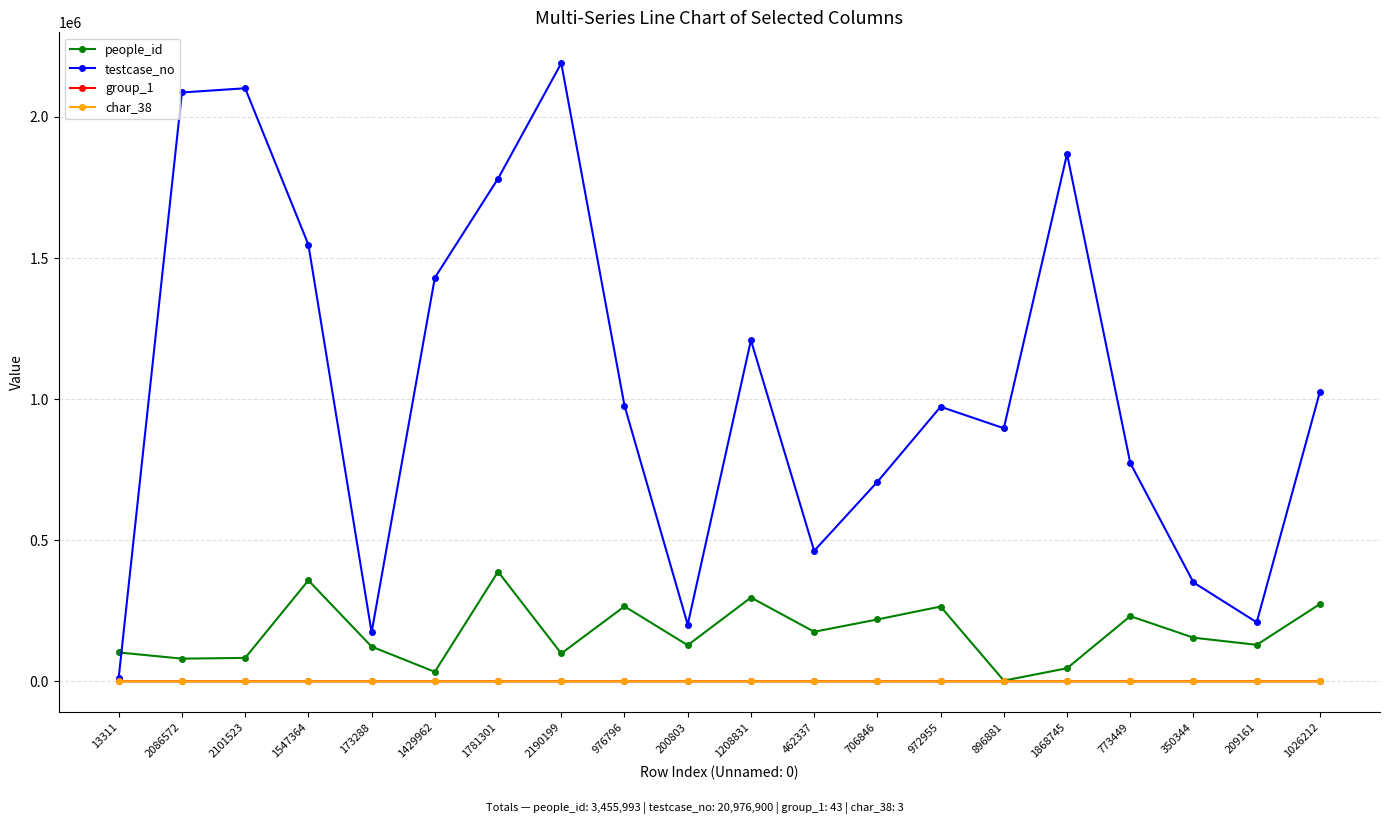

The value of testcase_no at 2190199 is 2190200. True or false?

True